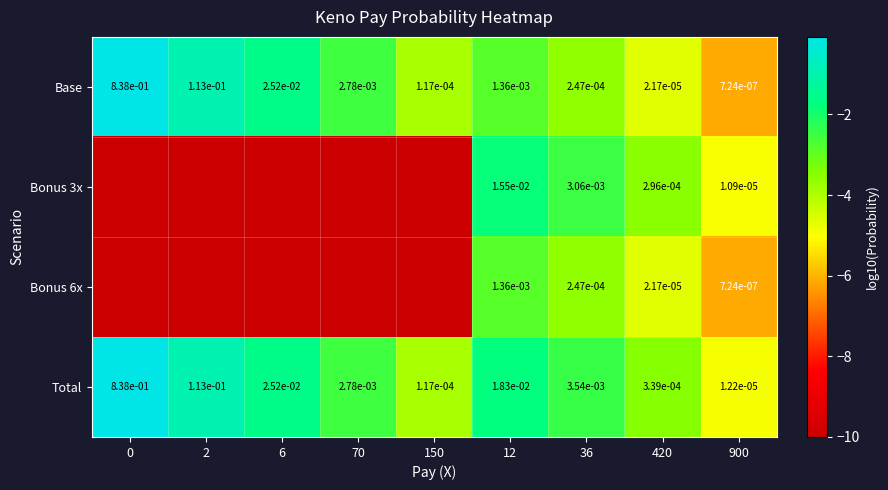

What is the highest value of the Bonus 6x series?

-2.9